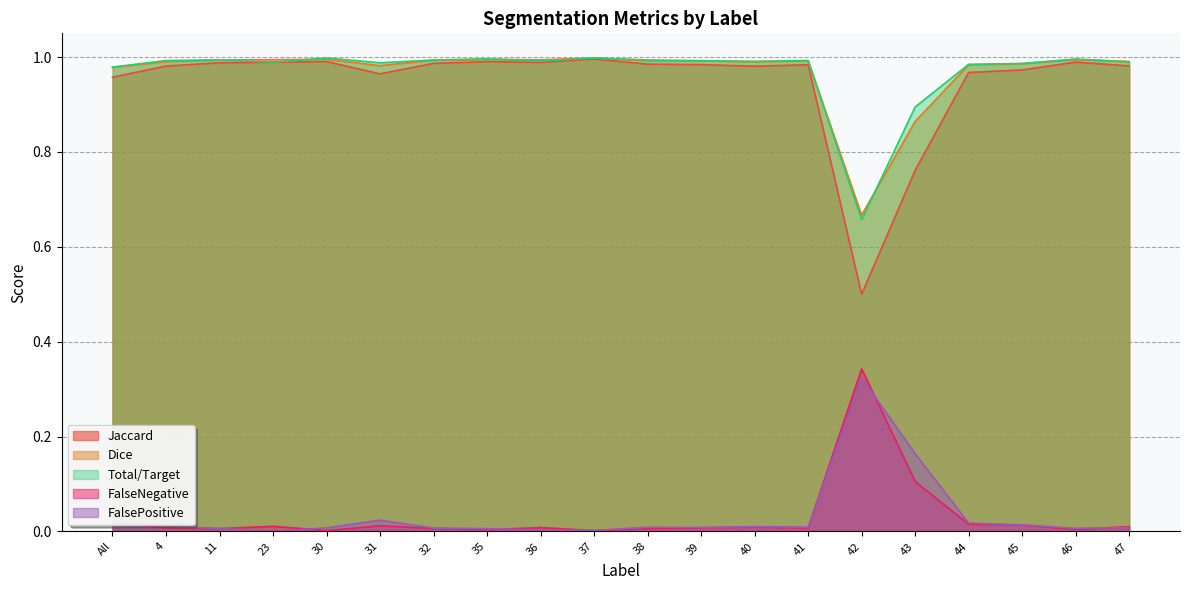

True or false: FalsePositive has a value of 0.0 at 45.

False